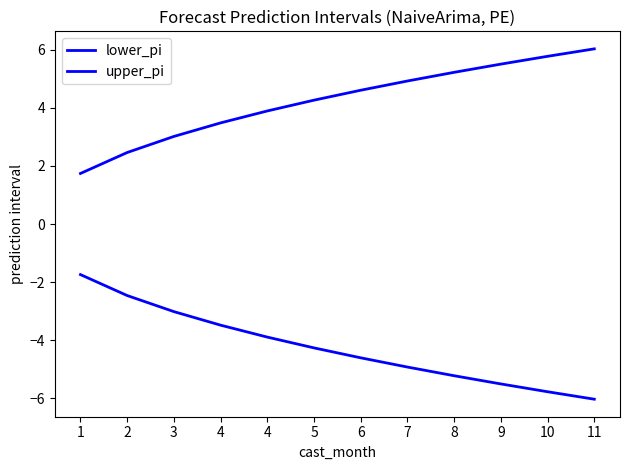

Reading left to right, list all the values displayed in this chart.

lower_pi: -1.7	-2.5	-3.0	-3.5	-3.9	-4.3	-4.6	-4.9	-5.2	-5.5	-5.8	-6.0
upper_pi: 1.7	2.5	3.0	3.5	3.9	4.3	4.6	4.9	5.2	5.5	5.8	6.0